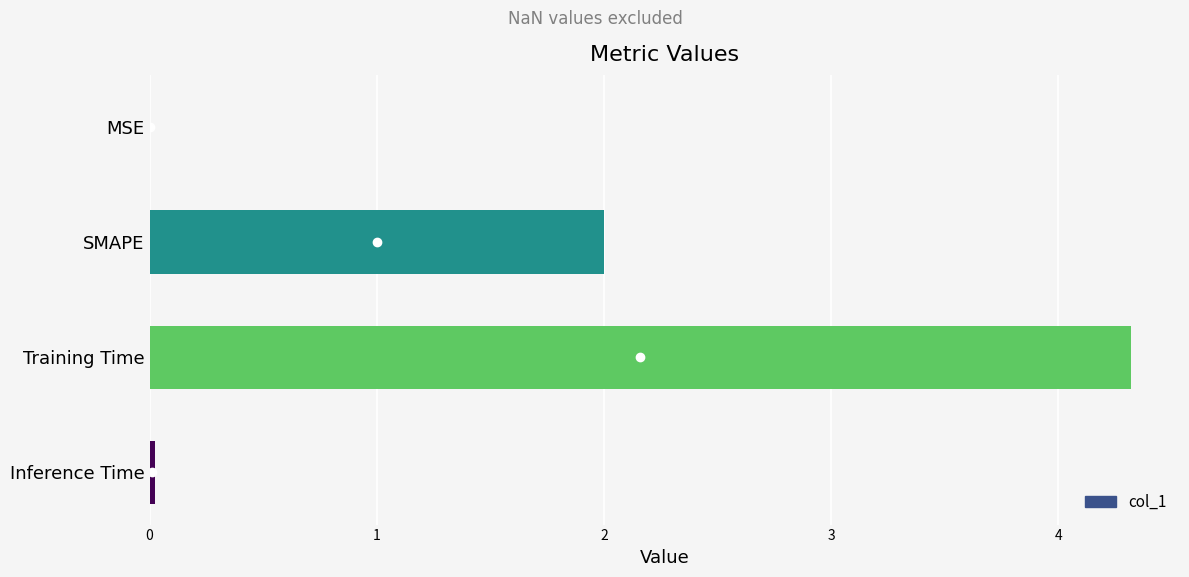

At which category does the chart reach its peak across all series?

Training Time